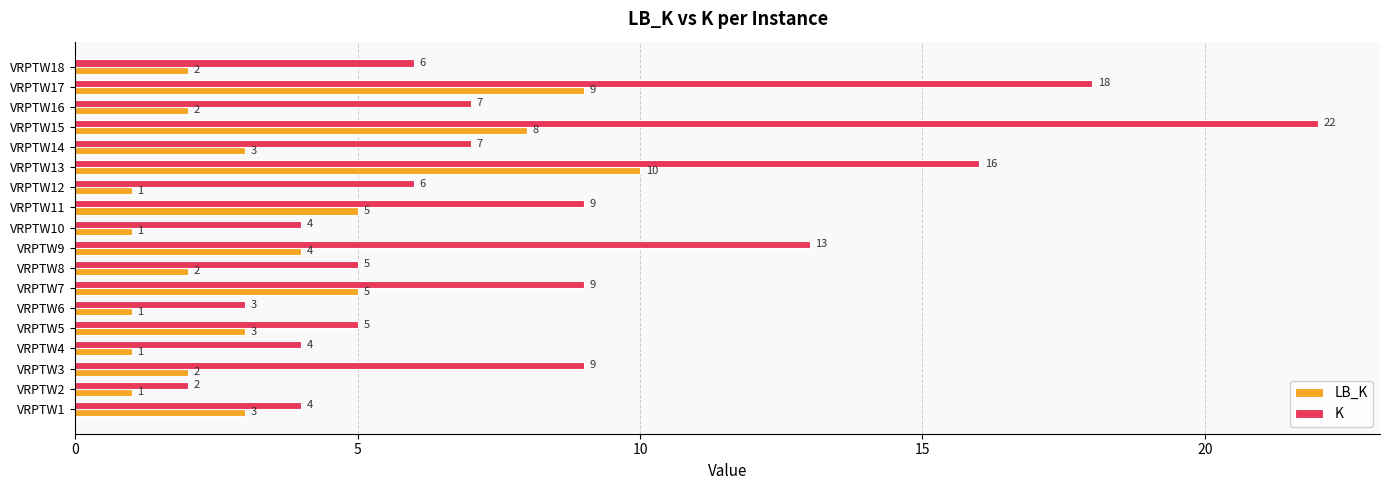

Which series has the largest range (max minus min)?

K